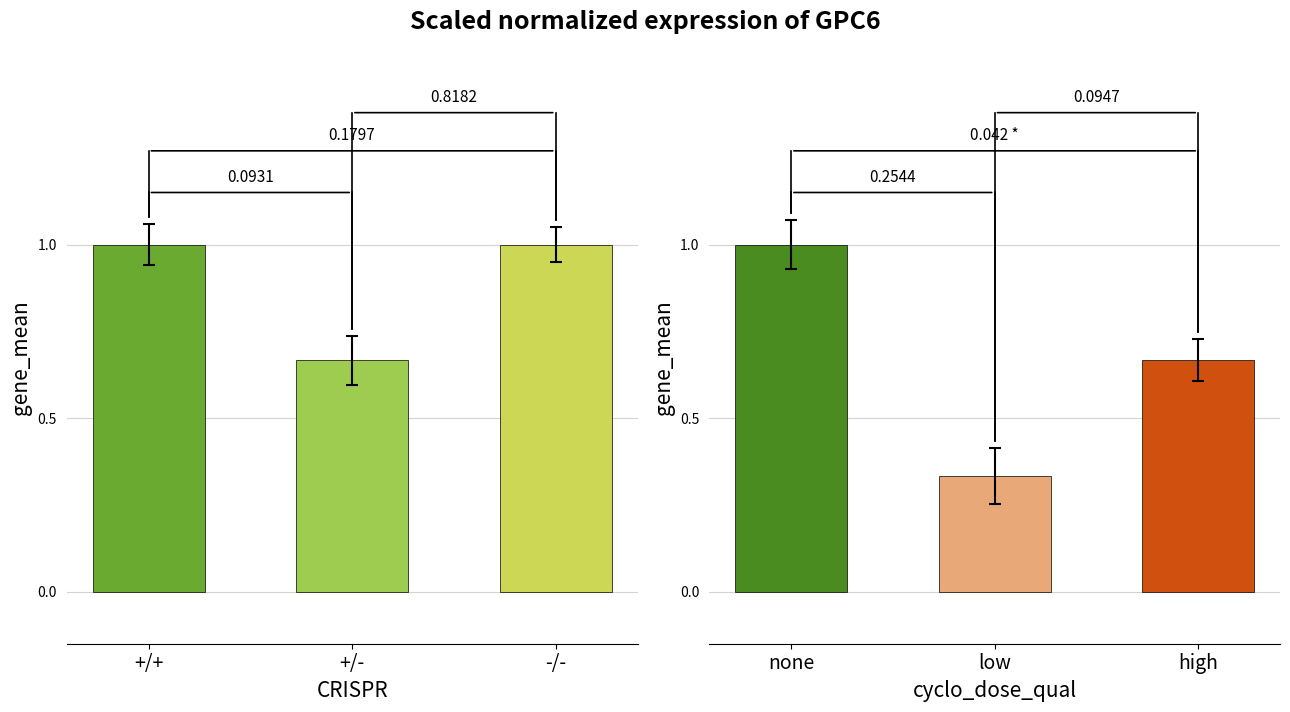

What is the minimum value shown in the chart?

0.3